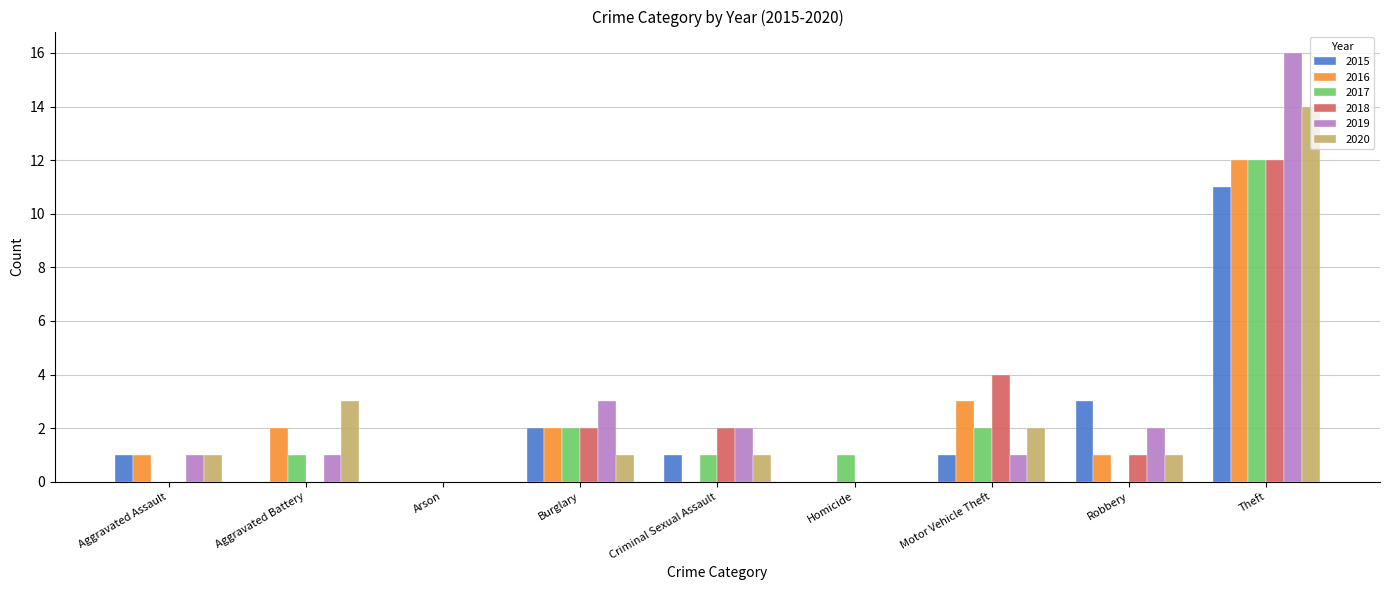

At which label is 2016 closest to 6?

Motor Vehicle Theft